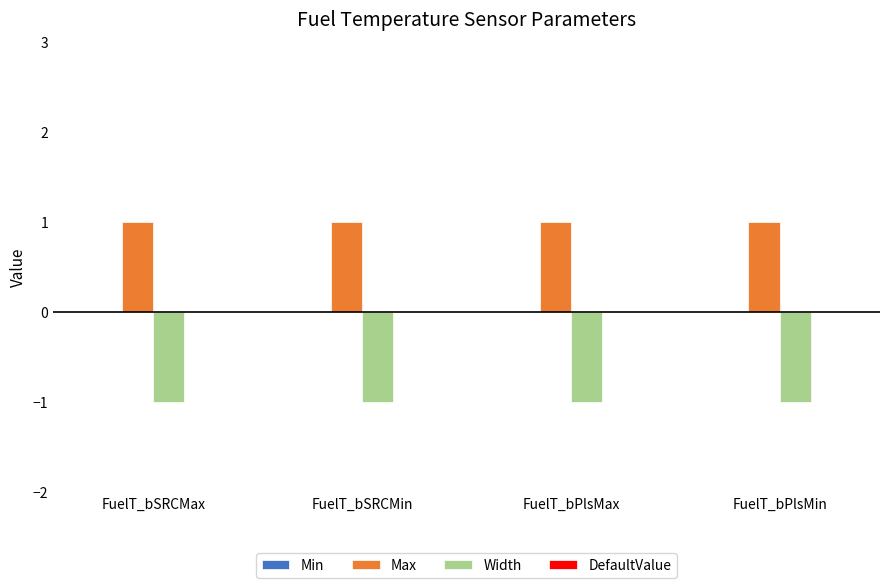

Rank the series at FuelT_bPlsMax from highest to lowest value.

Max, Width